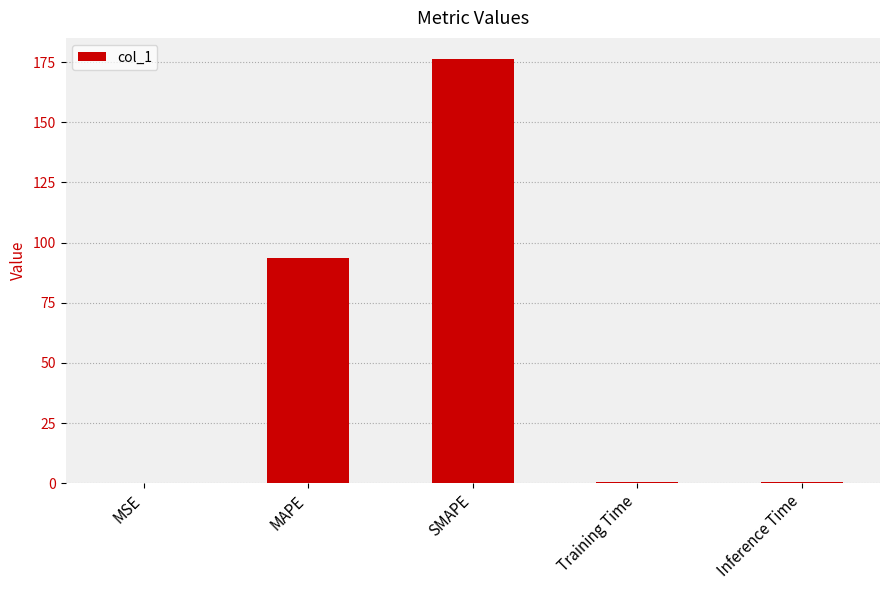

Between MSE and MAPE, which is larger?

MAPE